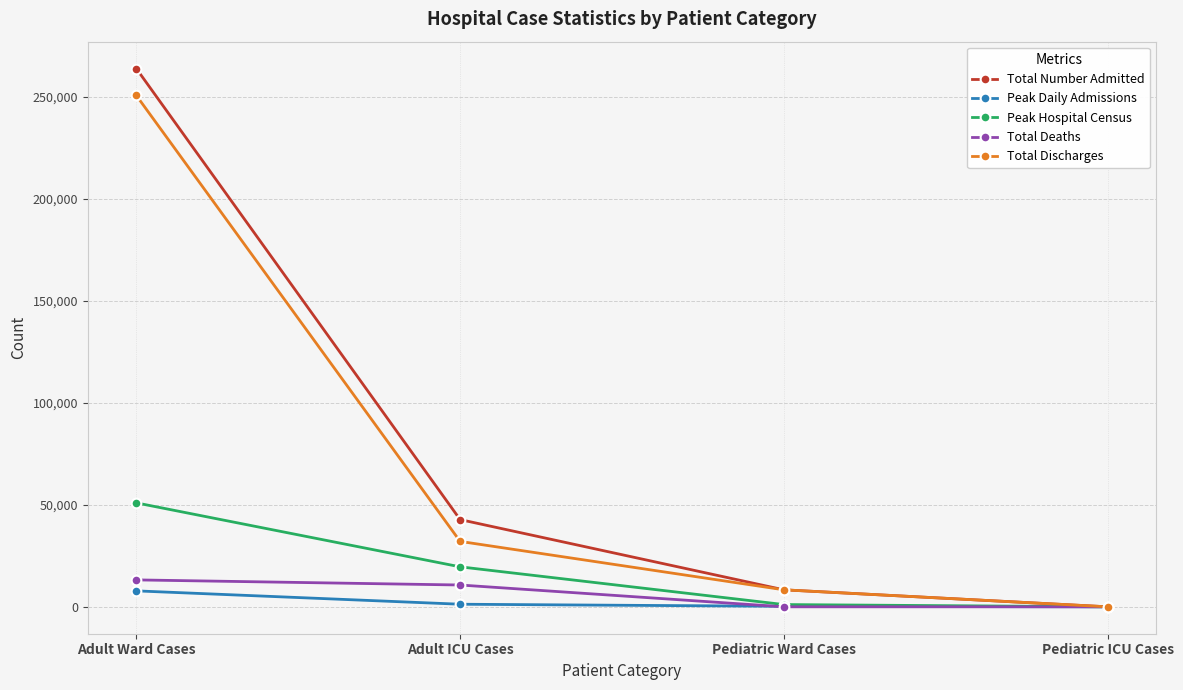

How many categories are shown in the chart?

4